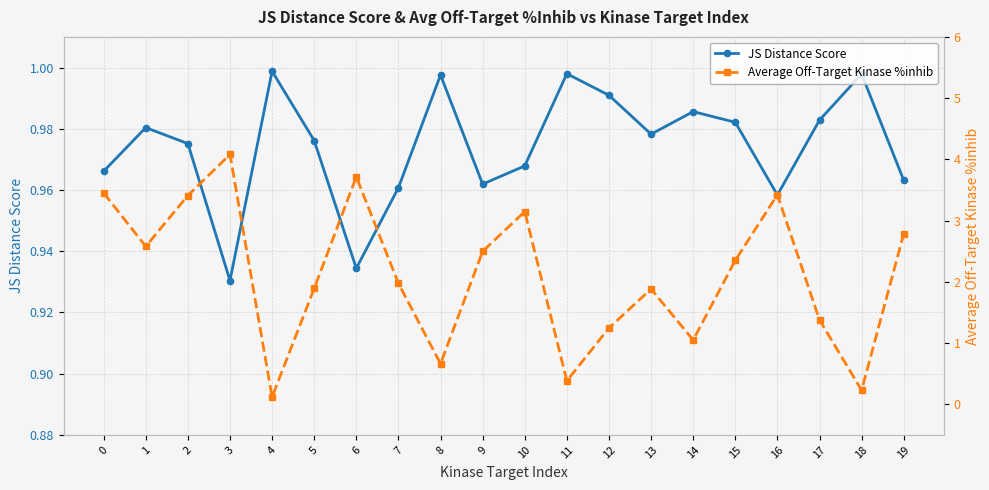

How many intersections are there between Average Off-Target Kinase %inhib and JS Distance Score?

8